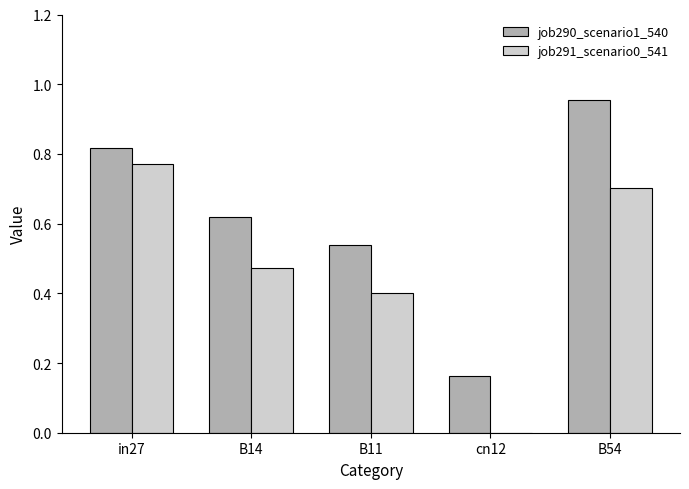

What are all the series names shown in the legend?

job290_scenario1_540, job291_scenario0_541